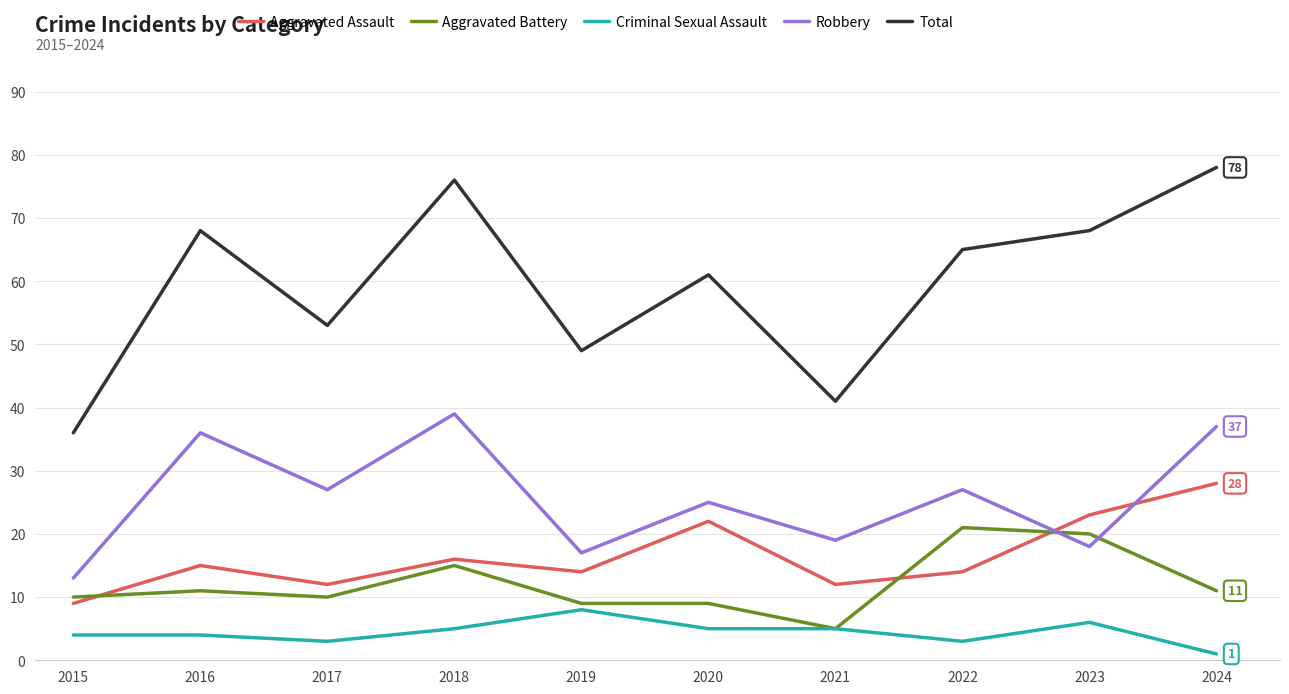

The value of Robbery at 2017 is 27. True or false?

True